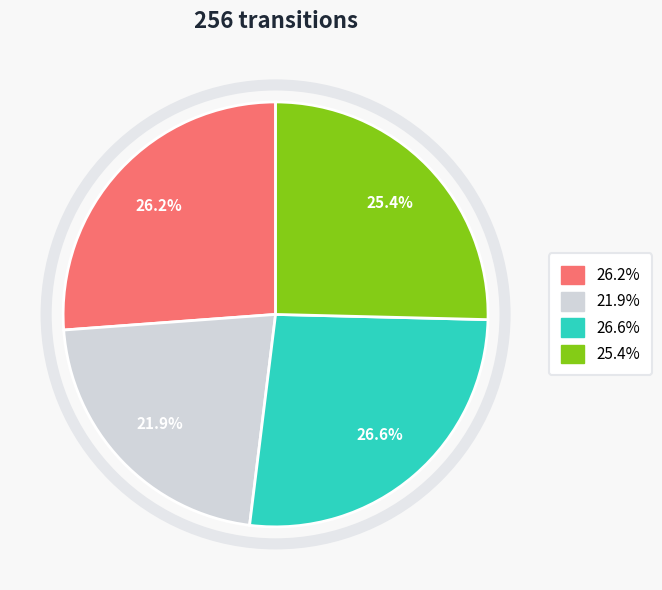

Is there any slice that represents more than half of the pie?

No